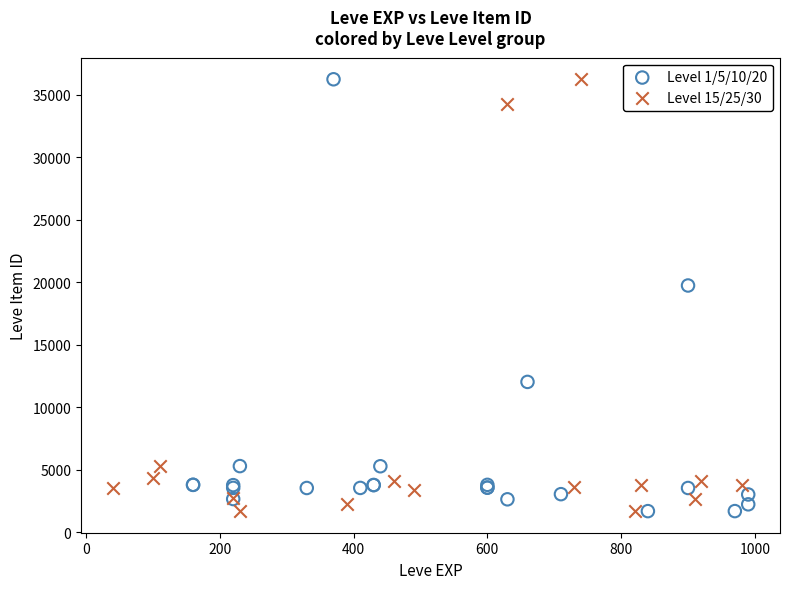

What are all the series names shown in the legend?

Level 1/5/10/20, Level 15/25/30